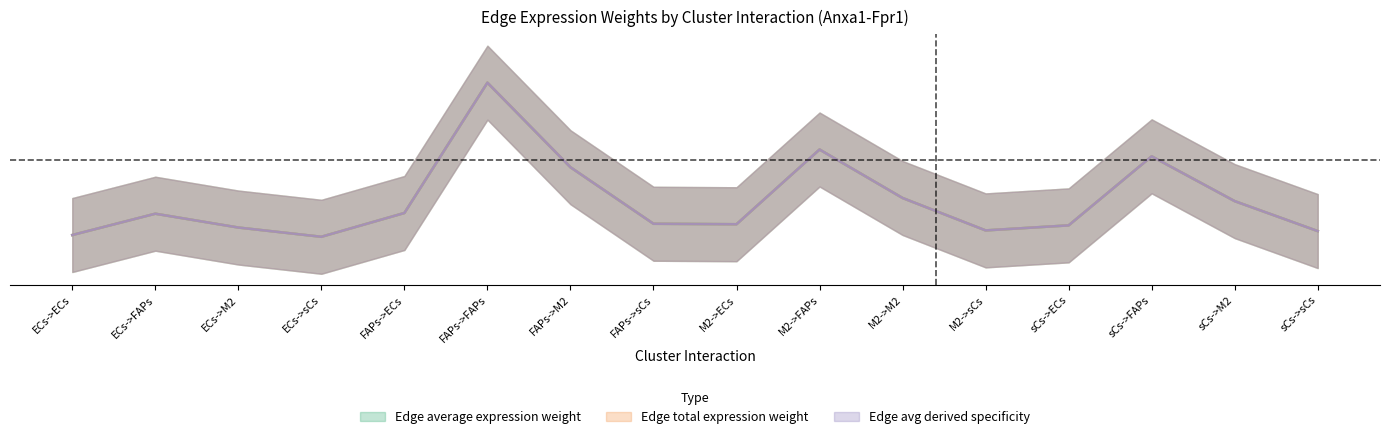

True or false: Edge average expression weight and Edge avg derived specificity cross at least once.

False